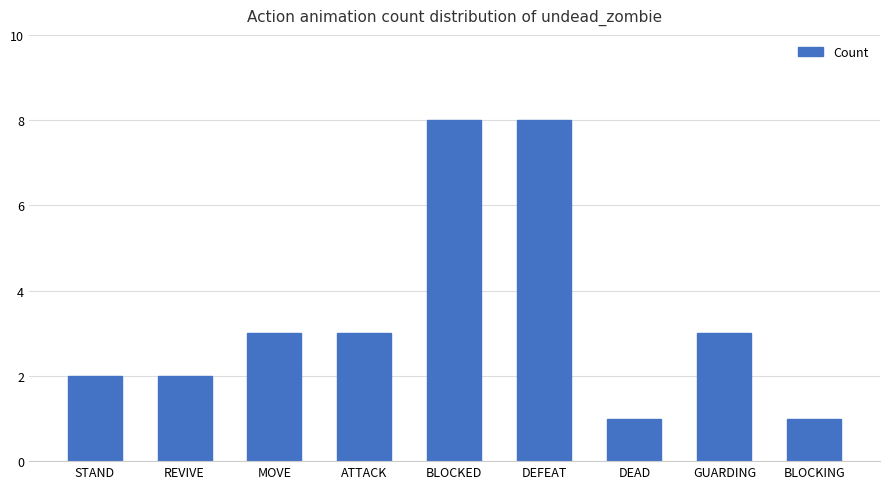

What is the sum of all values?

31